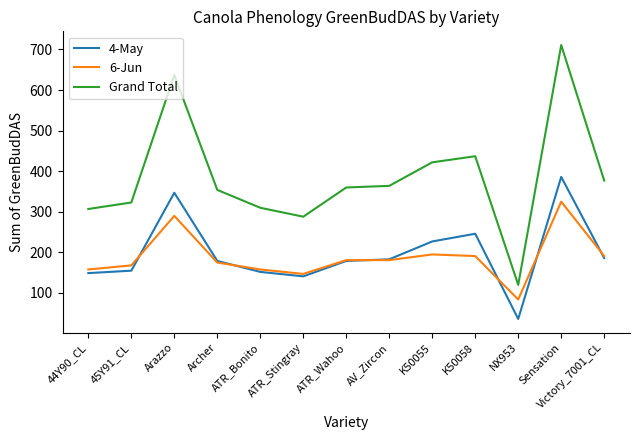

At which label is 4-May closest to 211?

K50055